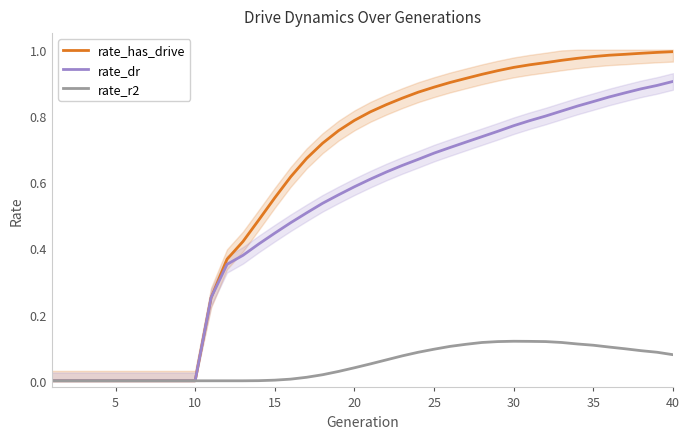

How many interior local peaks does the rate_r2 series have?

1